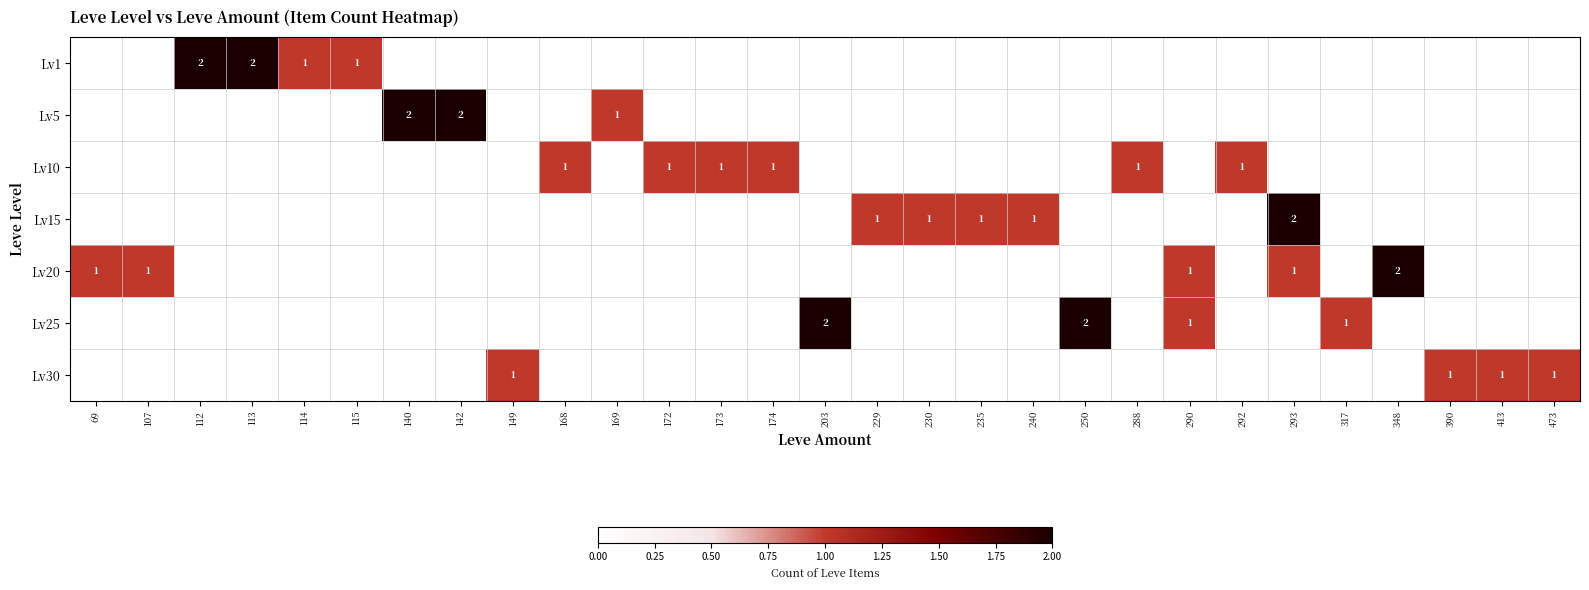

What is the spread (max minus min) of values at 142?

2